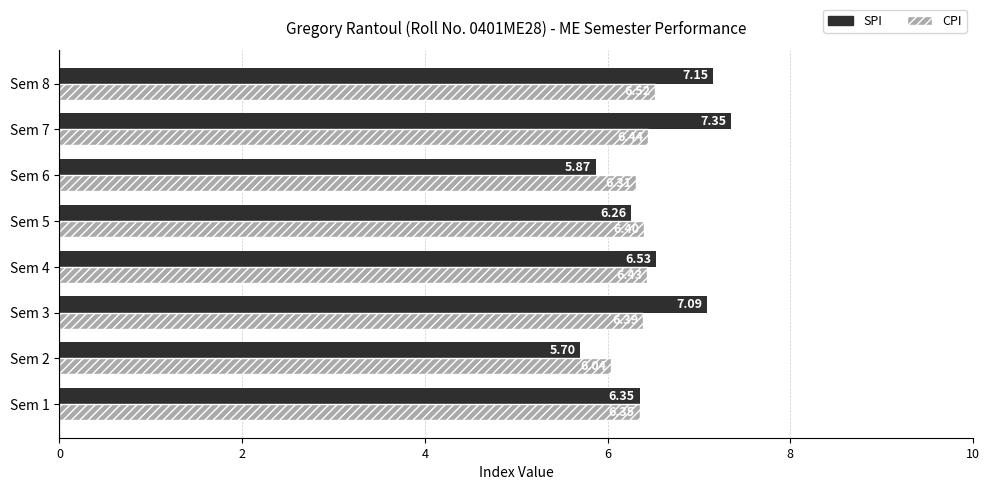

List the series in order of their peak value, highest first.

SPI, CPI